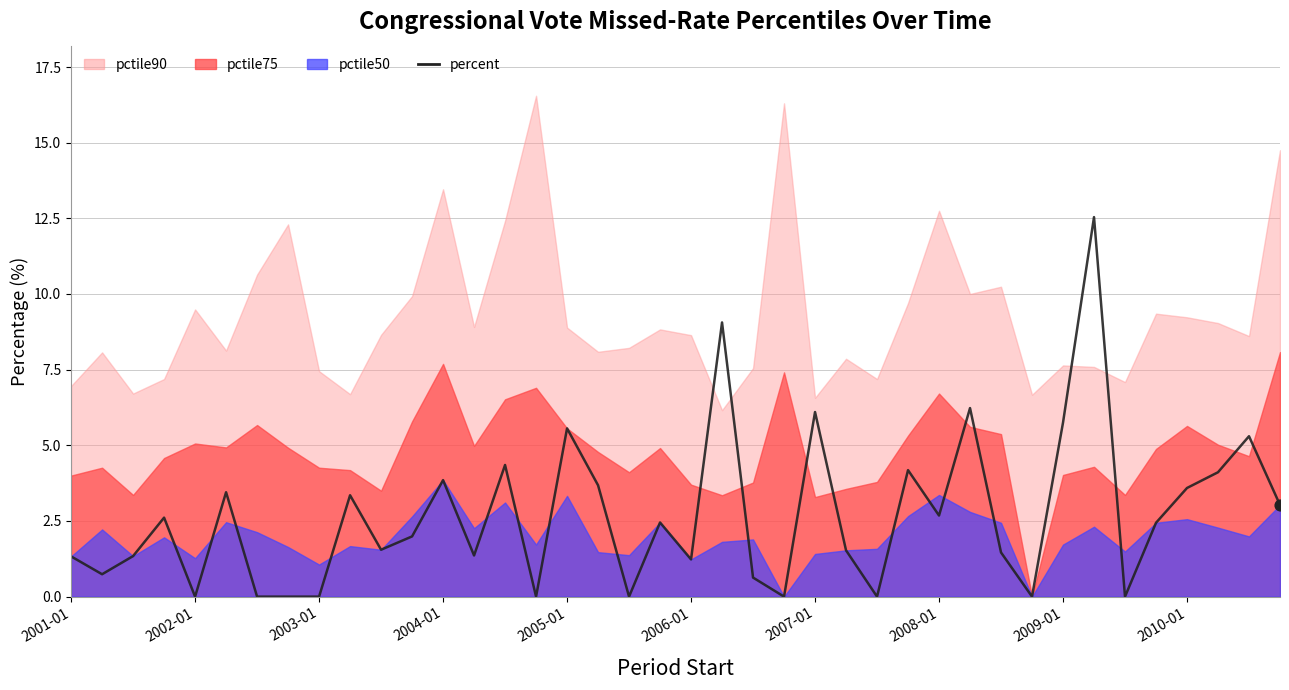

What is the change in value from 2010-01 to 12?

+0.5